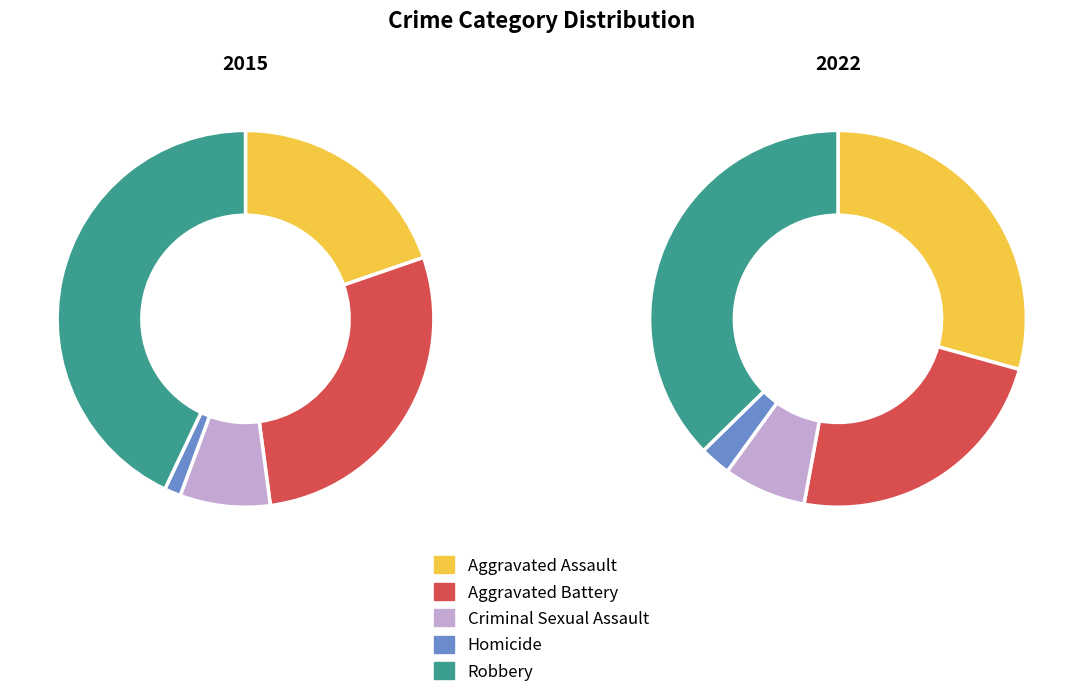

Which category has the biggest portion of the pie?

Robbery